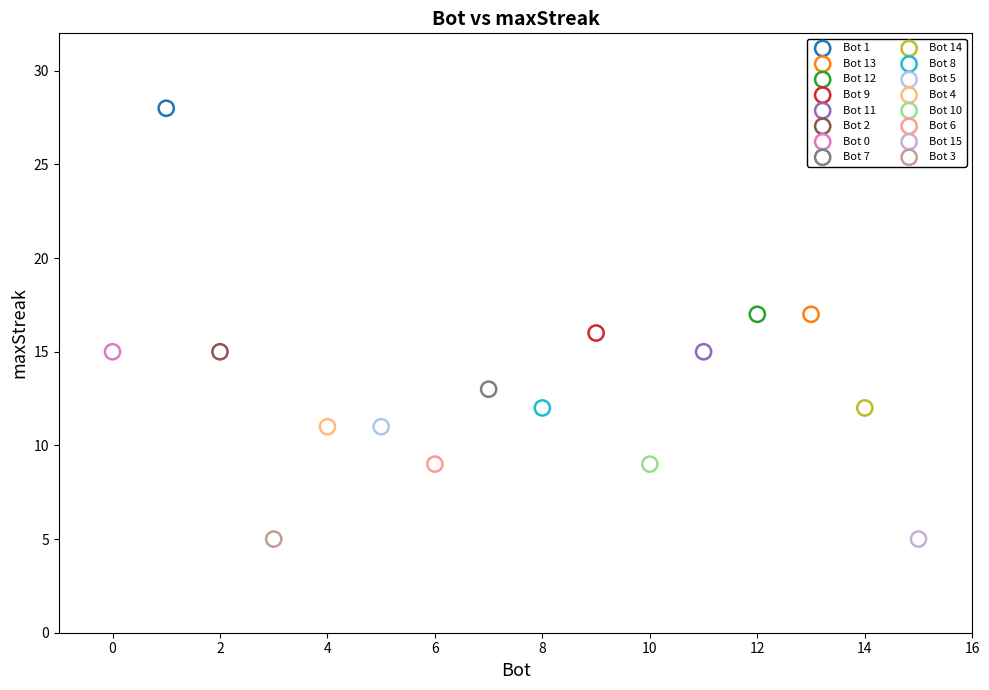

Which series reaches the maximum Y coordinate?

Bot 1